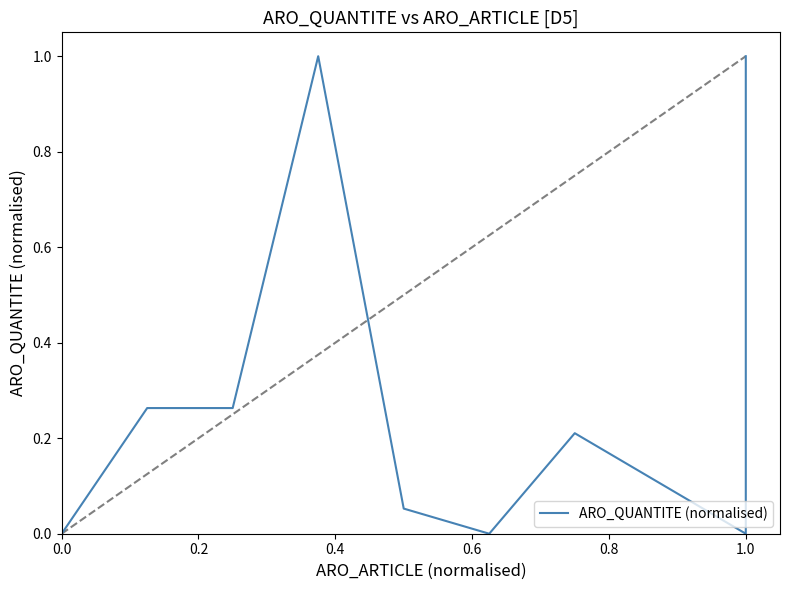

Is this an area chart (filled region under the line)?

No